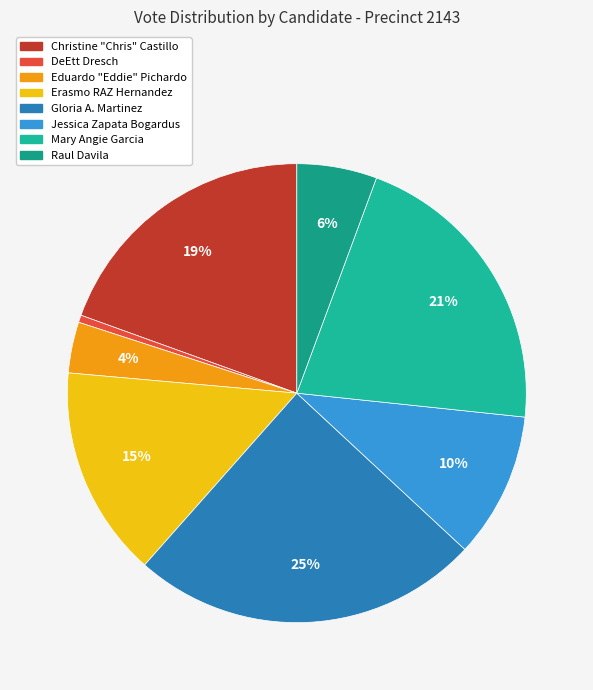

Does Gloria A. Martinez account for over 50% of the chart?

No